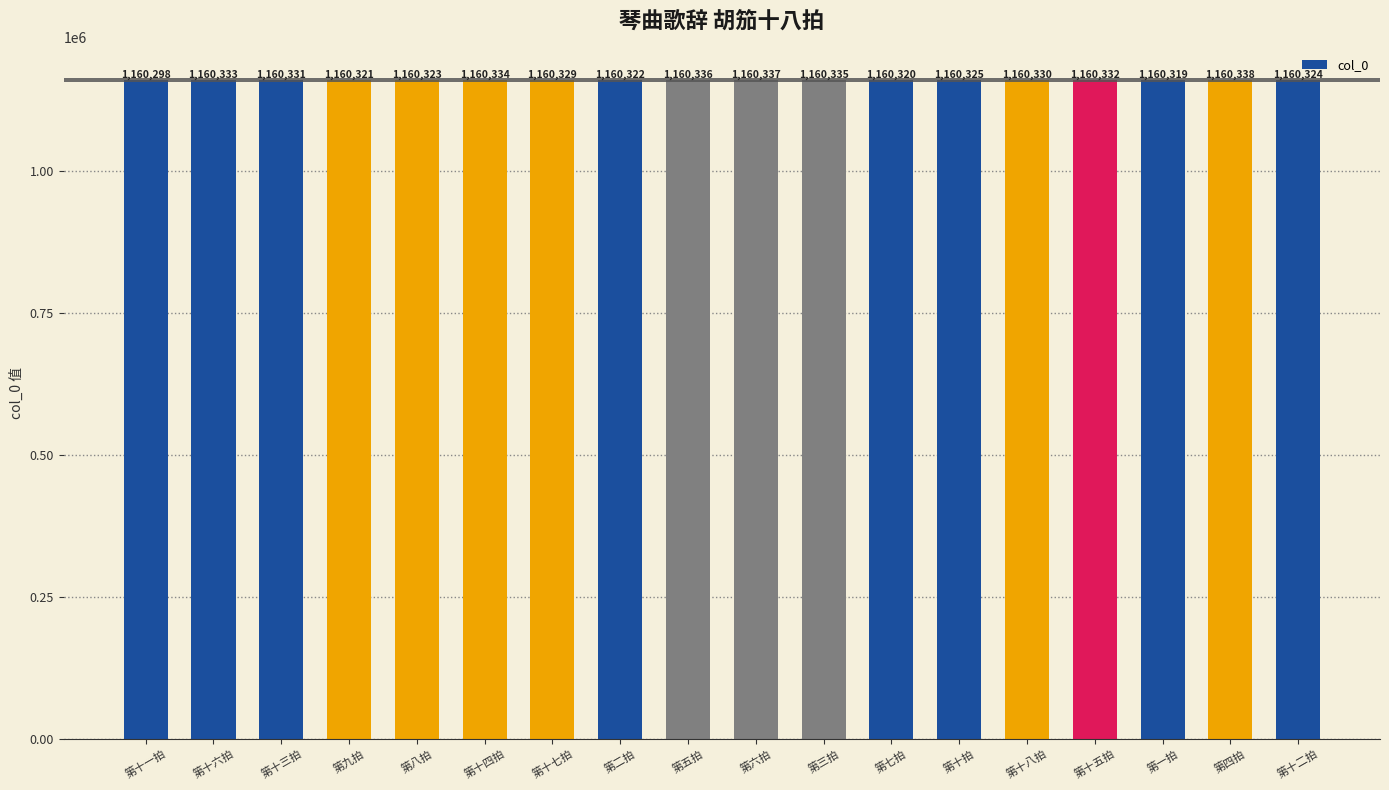

Reading left to right, list all the values displayed in this chart.

第十一拍=1160298	第十六拍=1160333	第十三拍=1160331	第九拍=1160321	第八拍=1160323	第十四拍=1160334	第十七拍=1160329	第二拍=1160322	第五拍=1160336	第六拍=1160337	第三拍=1160335	第七拍=1160320	第十拍=1160325	第十八拍=1160330	第十五拍=1160332	第一拍=1160319	第四拍=1160338	第十二拍=1160324